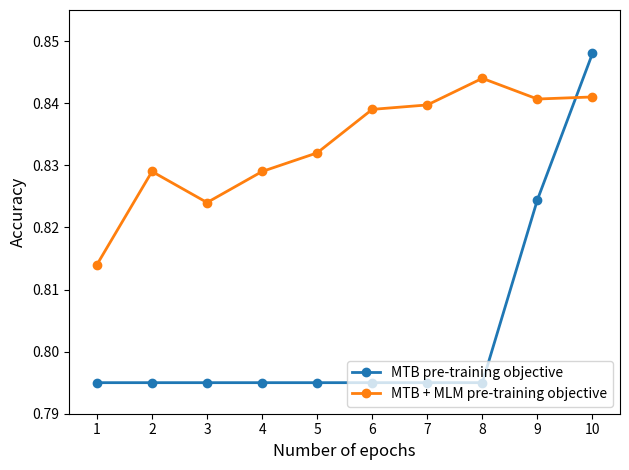

Rank the series by their average value, from lowest to highest.

MTB pre-training objective, MTB + MLM pre-training objective